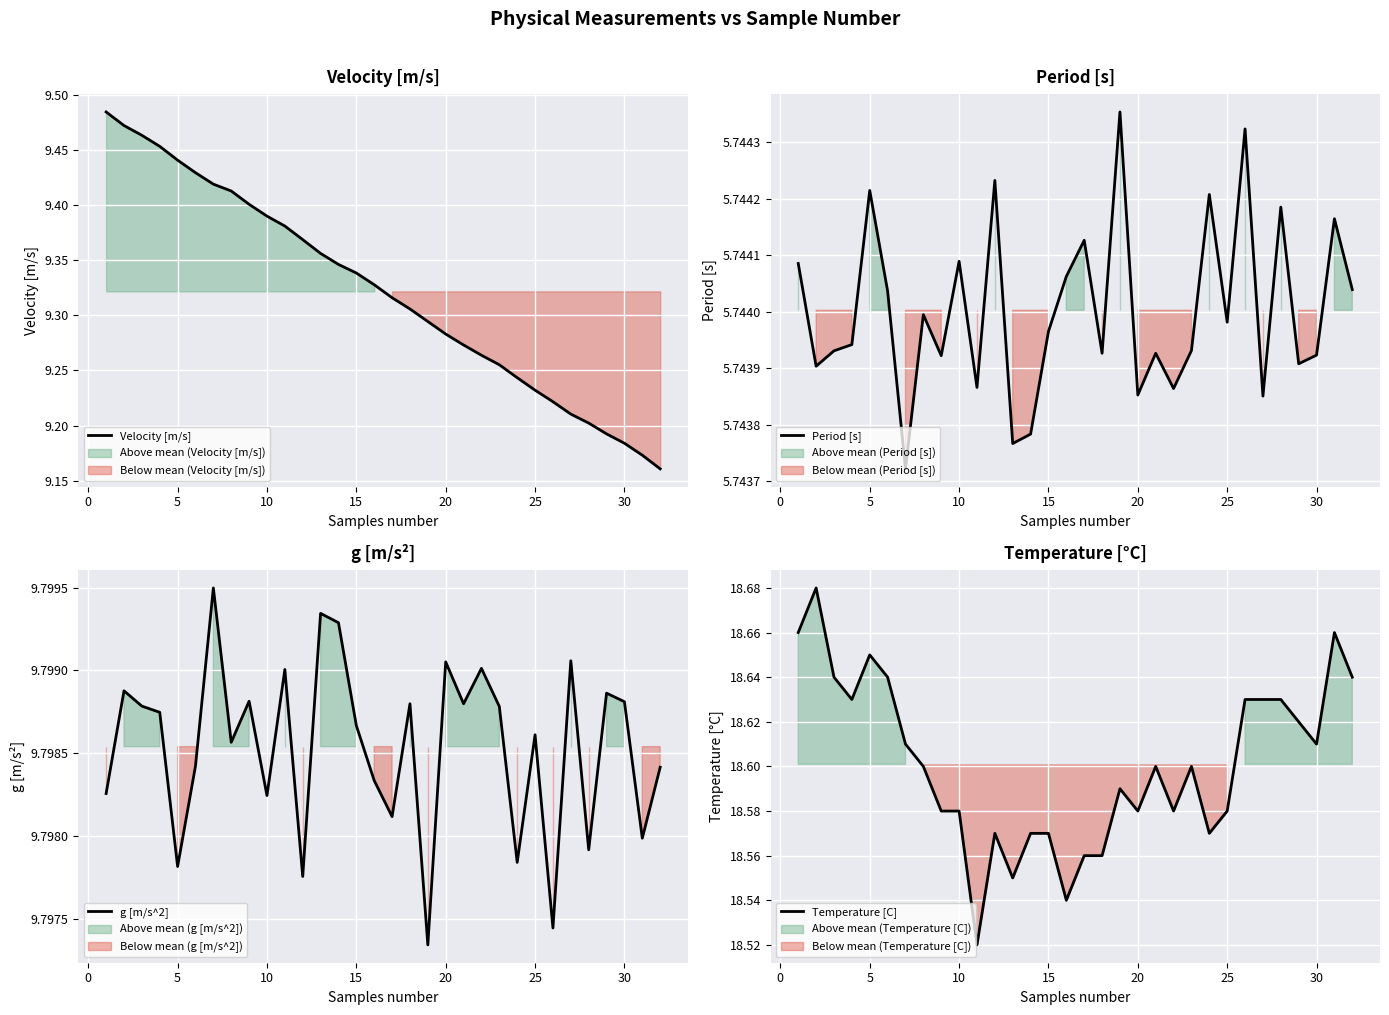

What is the greatest value displayed?

18.7